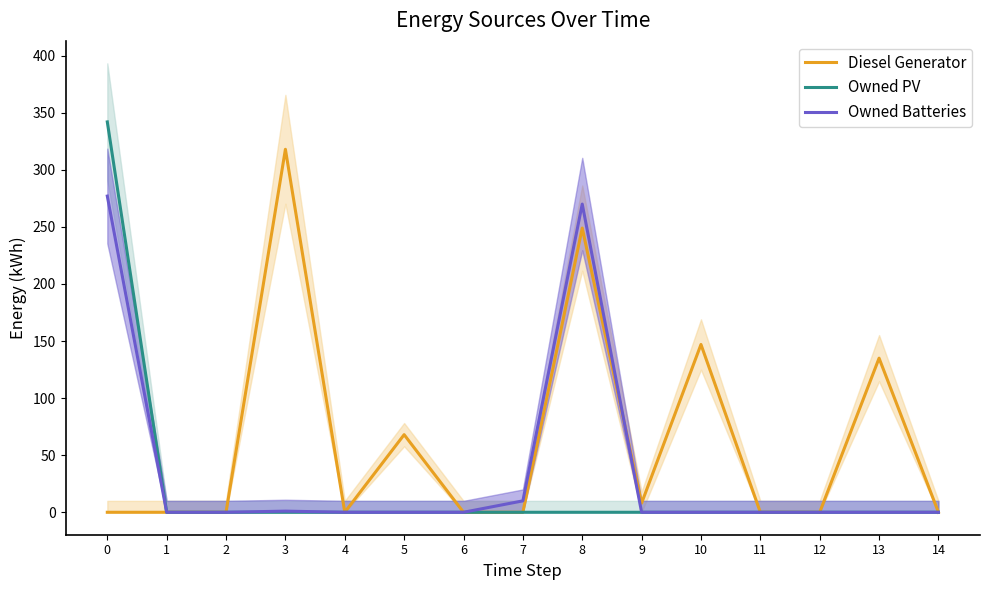

Where do Diesel Generator and Owned Batteries first cross each other?

8 and 9